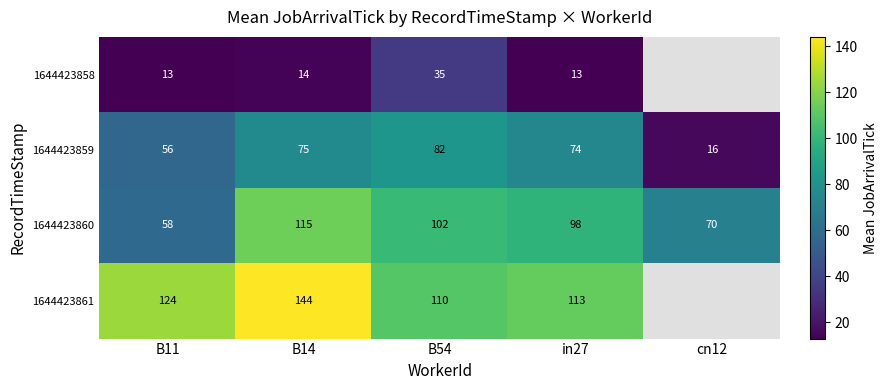

At B14, list the series in order from largest to smallest.

1644423861, 1644423860, 1644423859, 1644423858